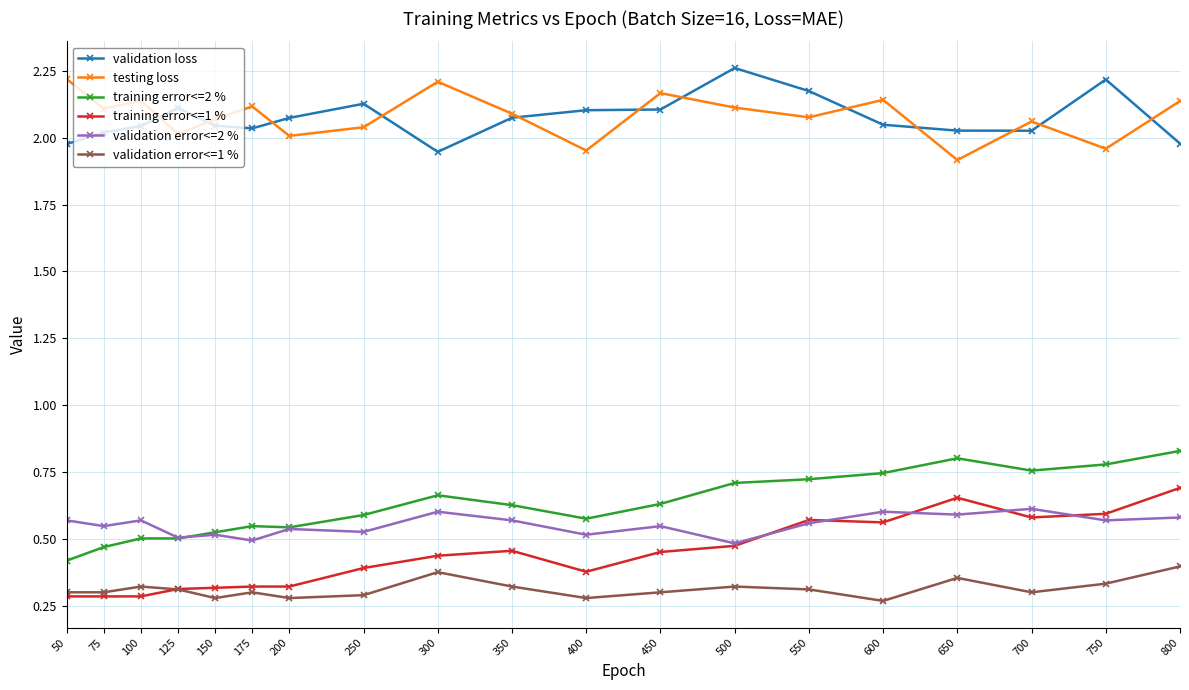

True or false: testing loss and training error<=1 % intersect in this chart.

False